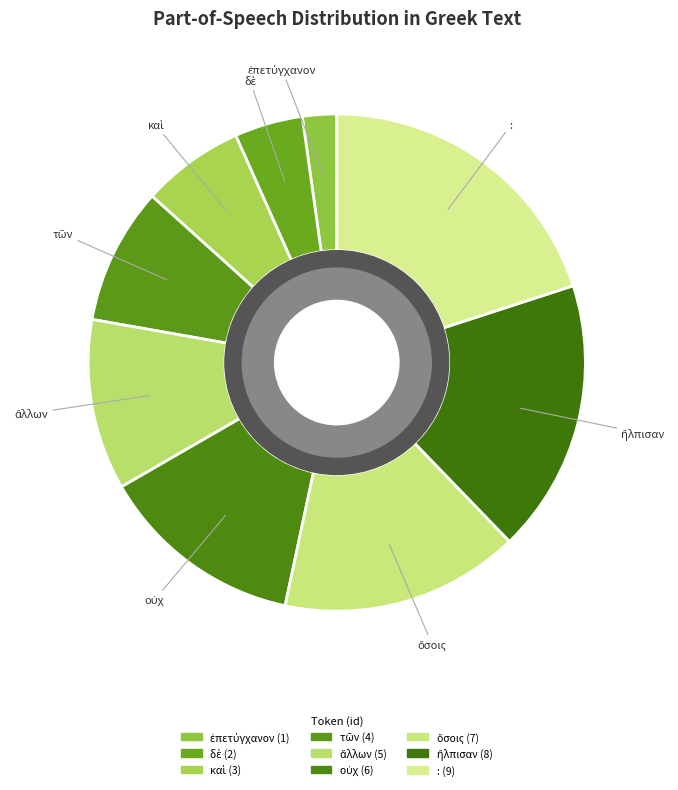

Is : the majority of the pie?

No